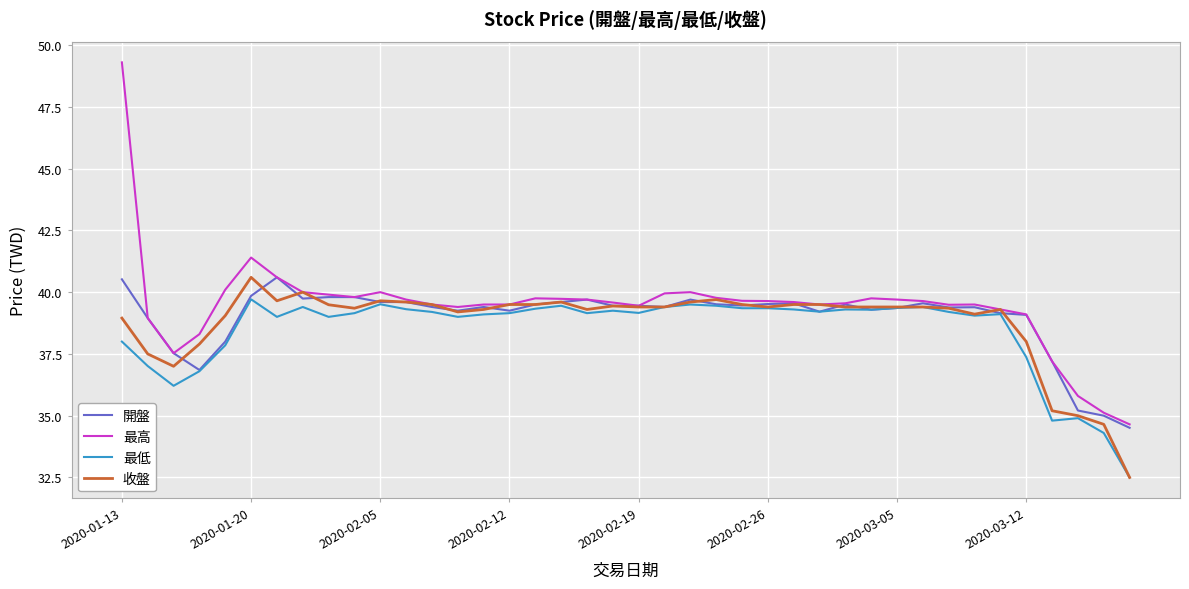

What is the minimum value for 收盤?

32.5